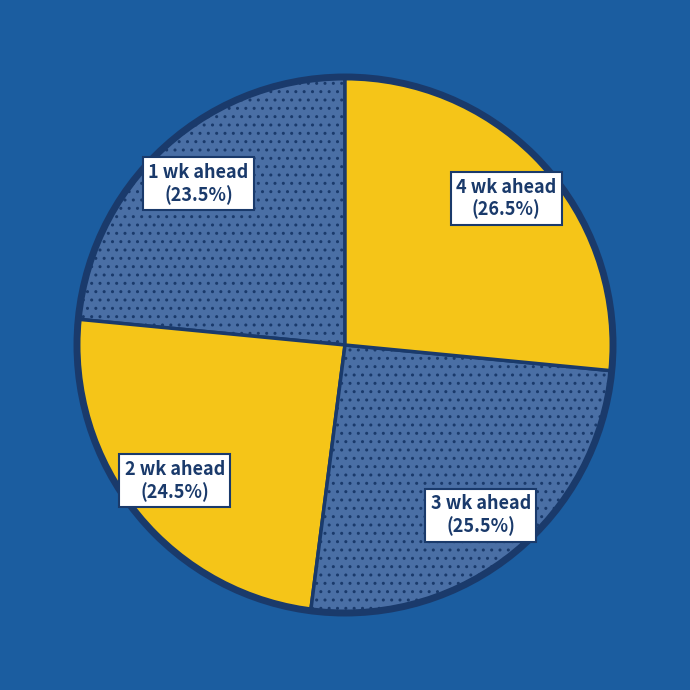

What is the smallest slice in the pie chart?

1 wk ahead